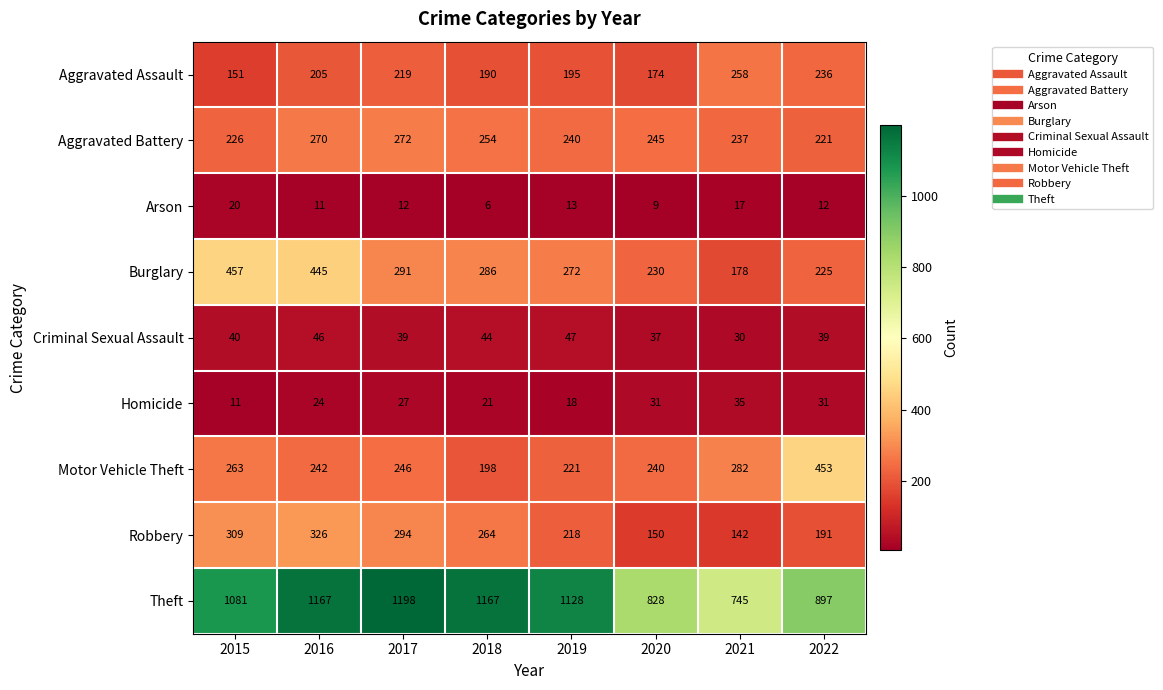

At how many categories does at least one series exceed 180?

8